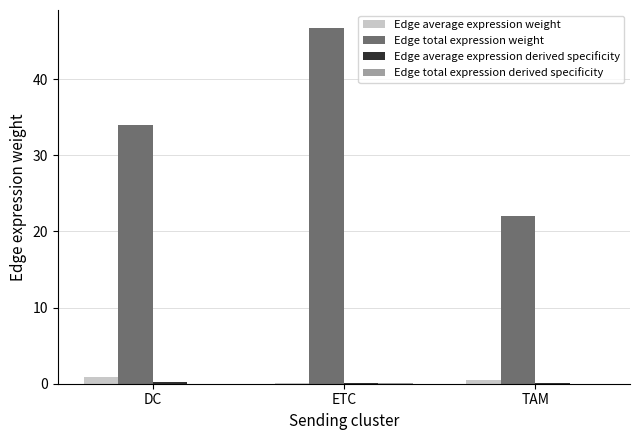

Which series changed the most between DC and TAM?

Edge total expression weight